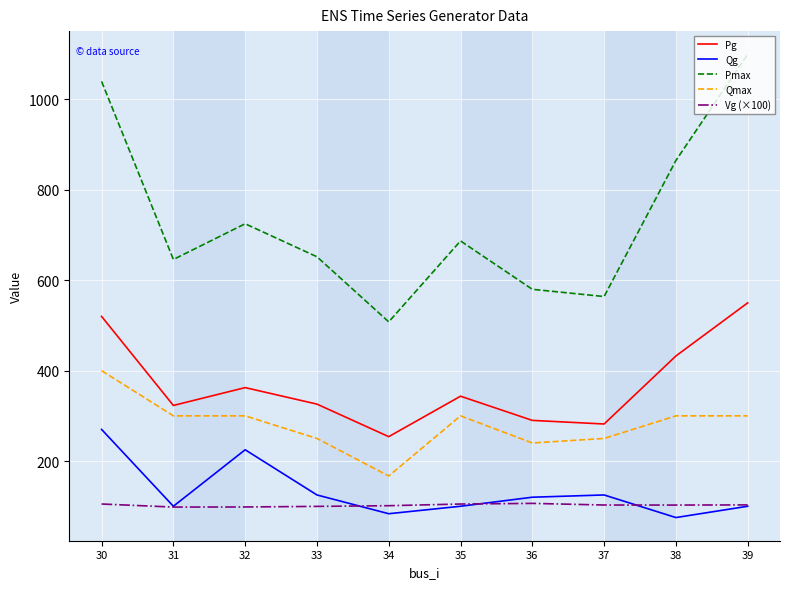

Which series has the largest total across all categories?

Pmax